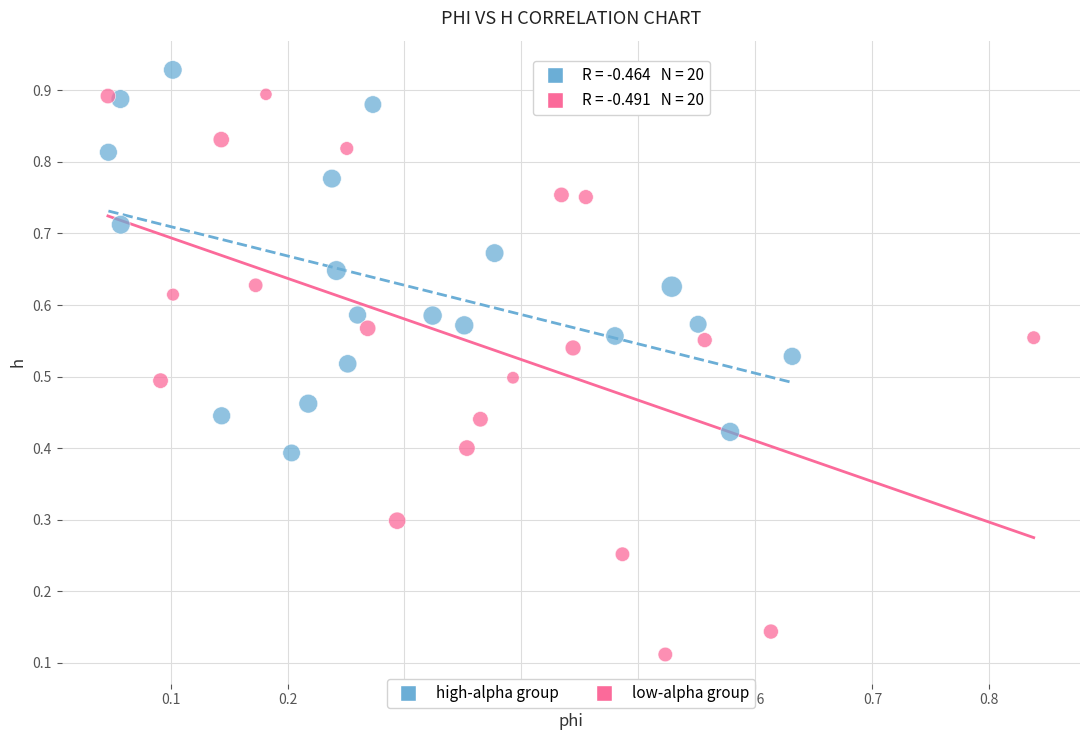

Which series contains the highest Y value?

high-alpha group